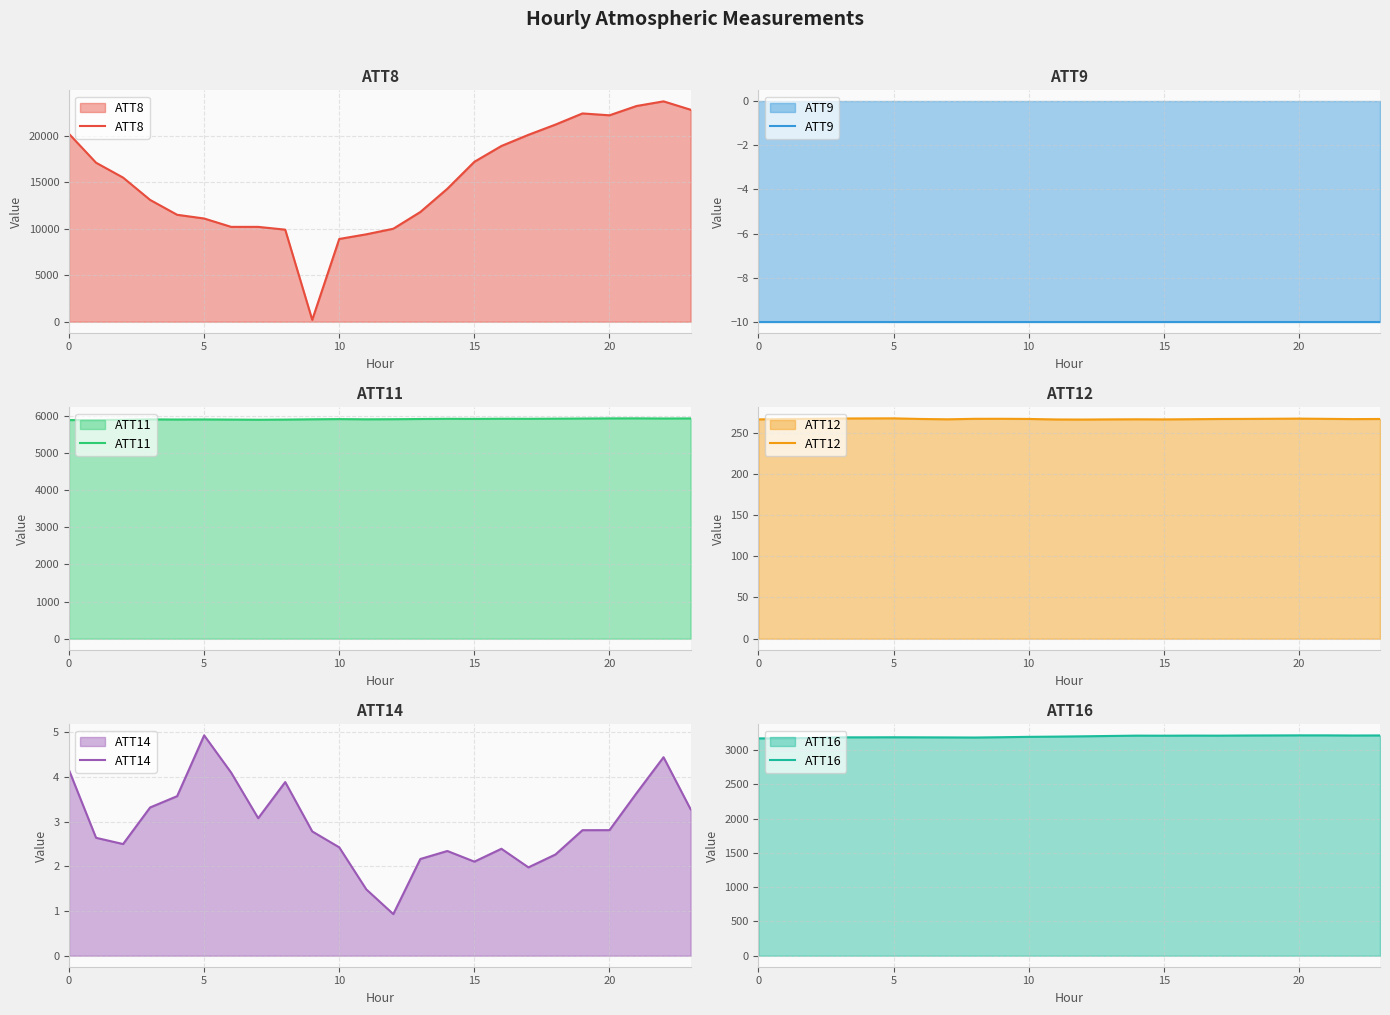

At which category does the chart reach its peak across all series?

22